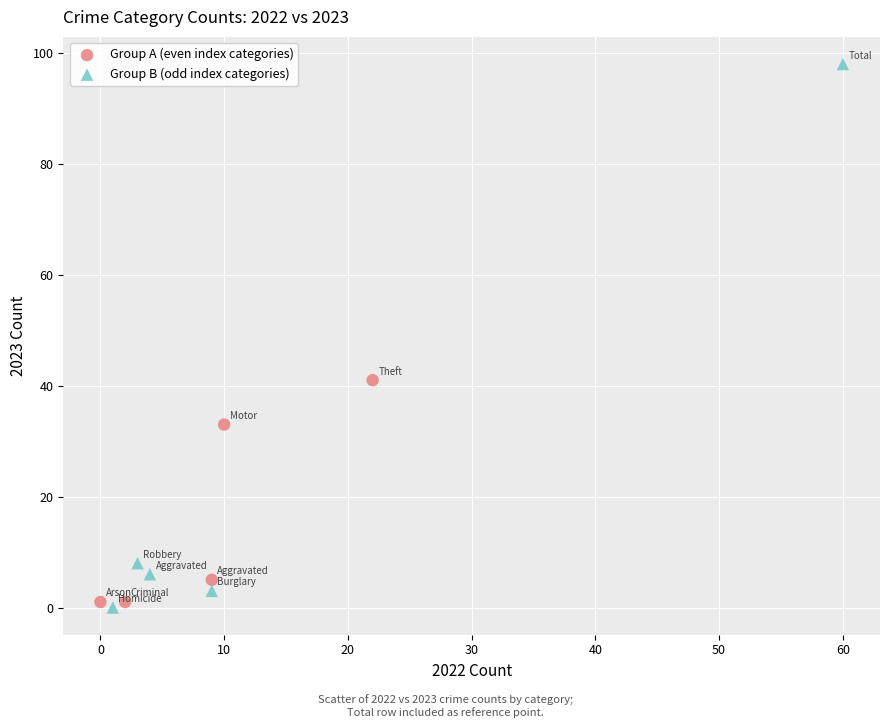

Which series has the widest spread of Y values?

Group B (odd index categories)